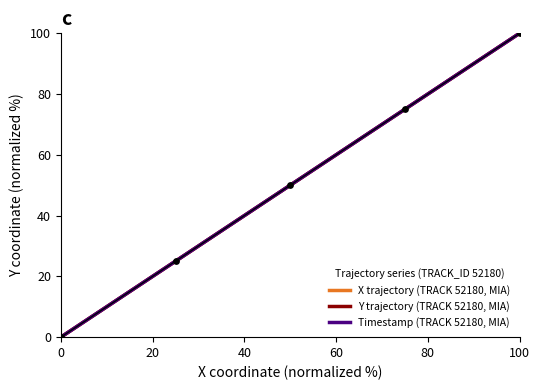

Which series contains the lowest Y value?

X trajectory (TRACK 52180, MIA)